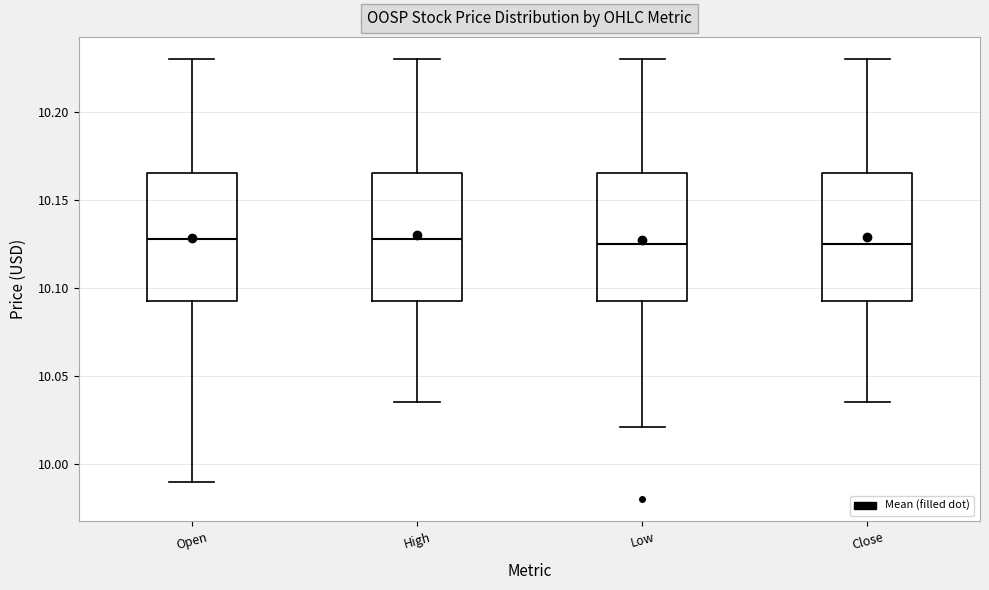

Where is the lower edge of the box for Open on the y-axis? The values are not printed on the chart, so give them approximately, as read against the axis.

10.095